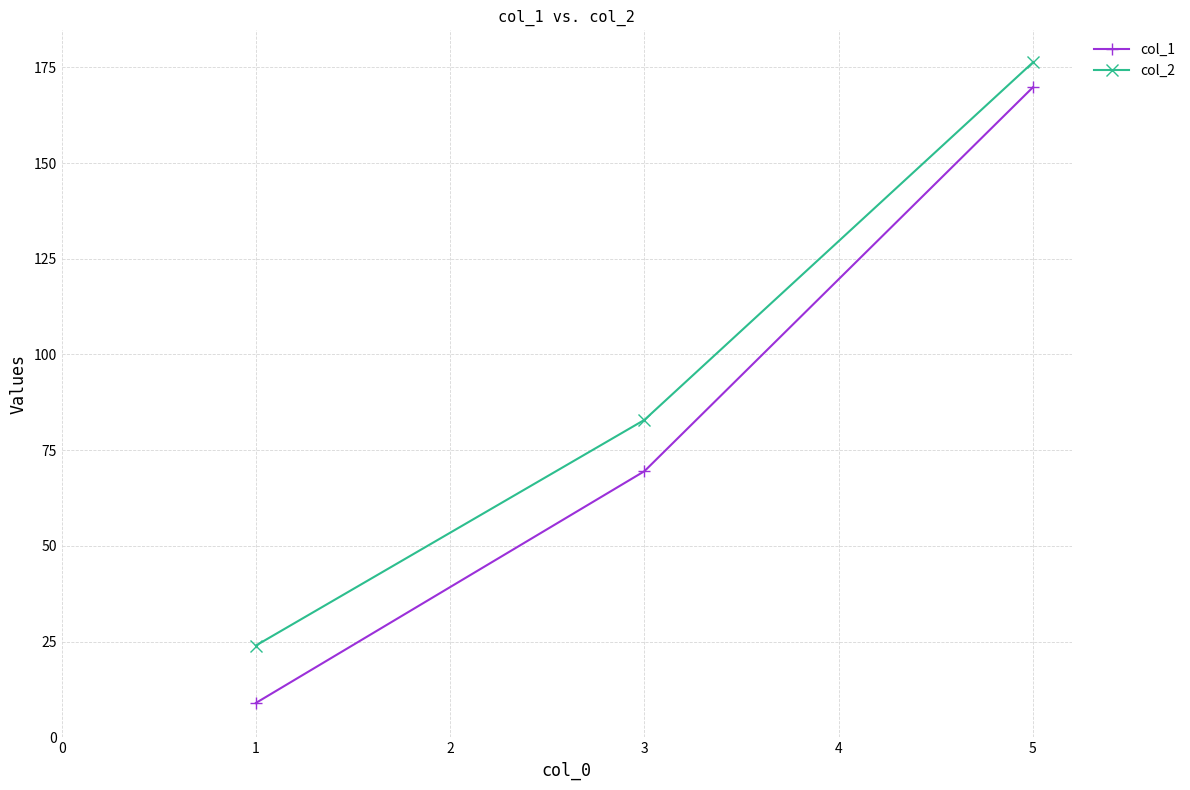

Rank the series by their maximum value, from lowest to highest.

col_1, col_2